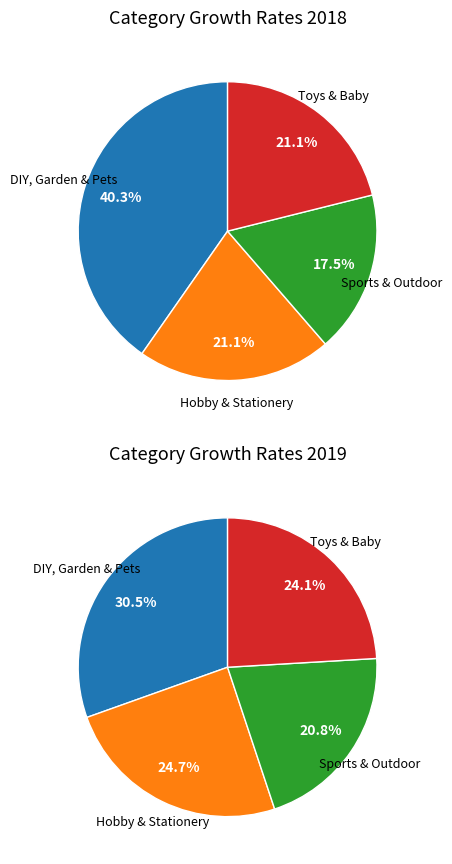

Count the number of slices in the pie.

4